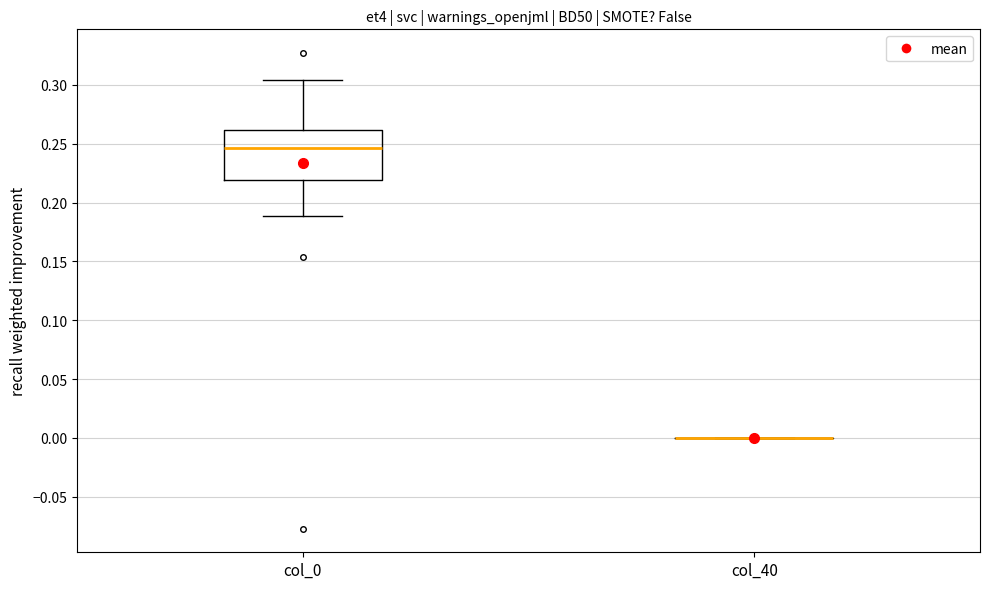

Reading left to right, transcribe this box plot: for each box, give where its median line is, the range the box spans, and where its two whiskers end, as read against the y-axis. The values are not printed on the chart, so give them approximately, as read against the axis.

col_0: median 0.245, box 0.220 to 0.260, whiskers 0.190 to 0.305
col_40: box collapsed to a line at 0.000, whiskers 0.000 to 0.000